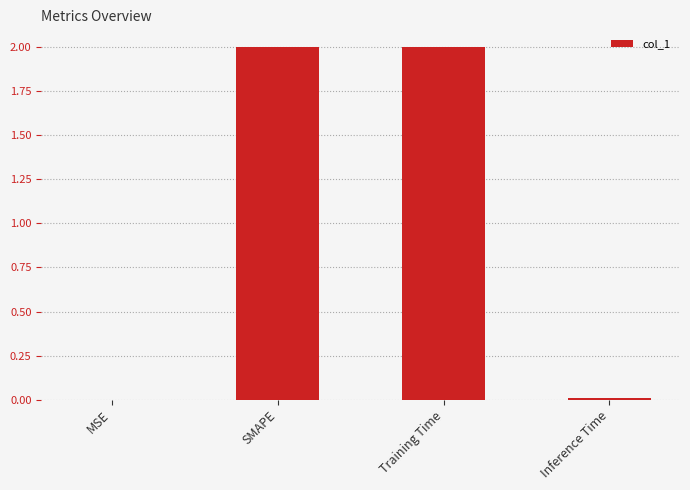

What is the greatest value displayed?

2.0